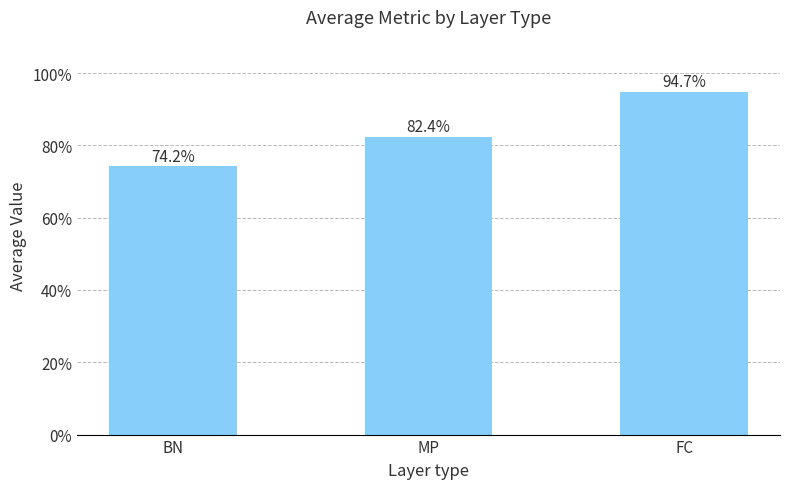

What is the greatest value displayed?

0.9